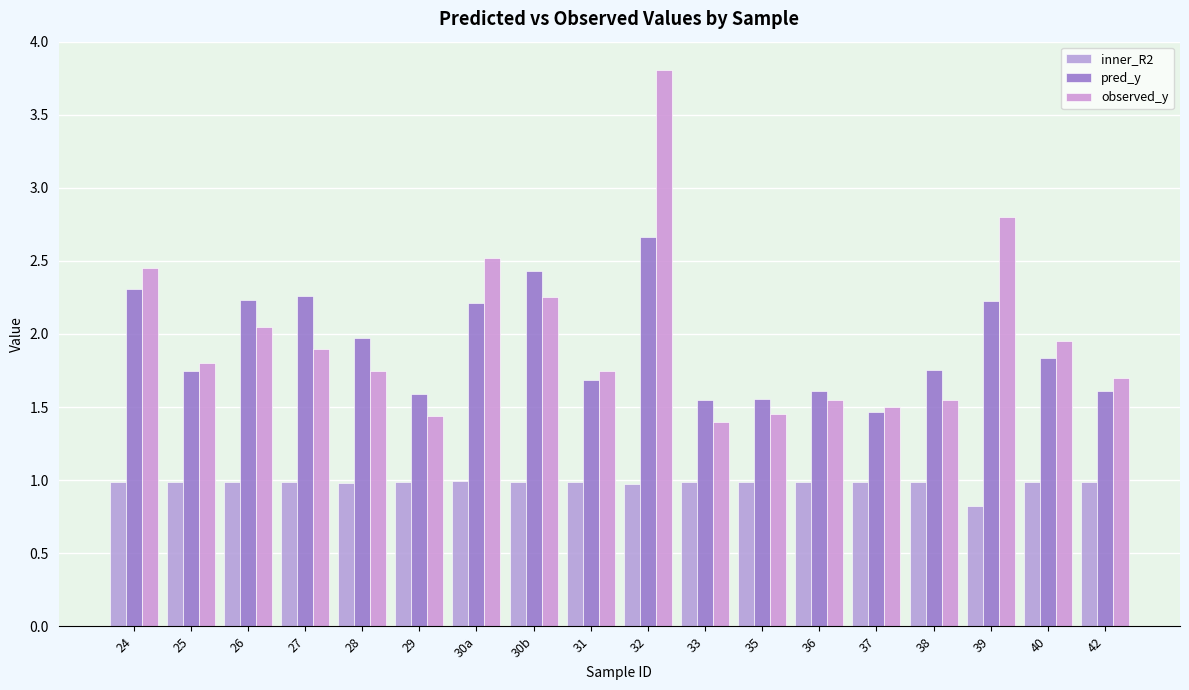

Which series has the largest range (max minus min)?

observed_y